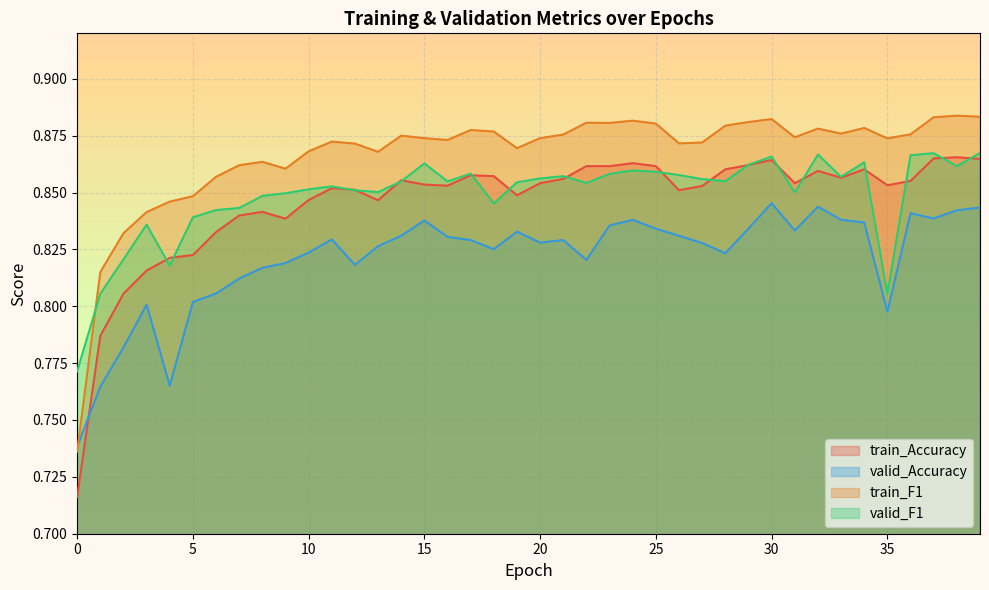

Is it true that valid_Accuracy equals 0.3 at 0?

False